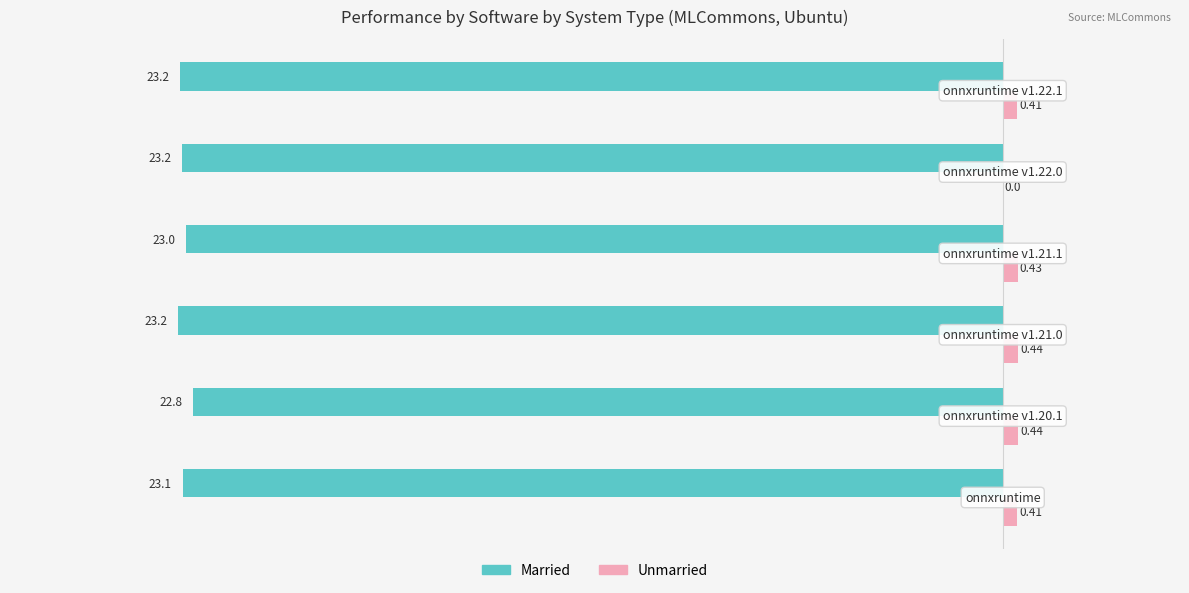

Which series has the largest total across all categories?

Unmarried